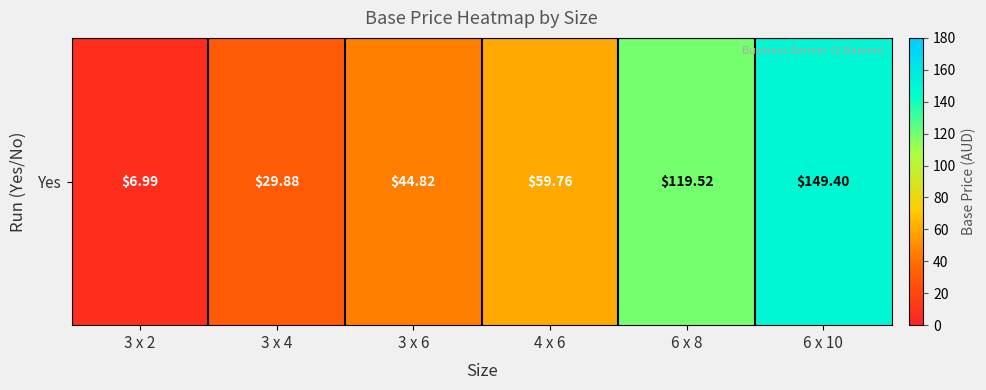

Between 6 x 8 and 4 x 6, which is larger?

6 x 8